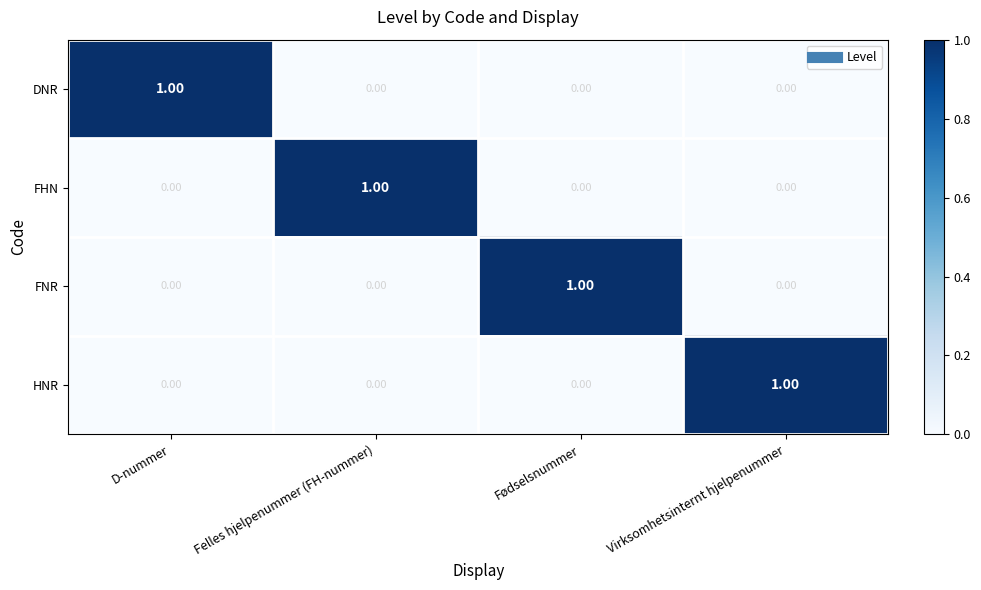

What is the total value across all series at D-nummer?

1